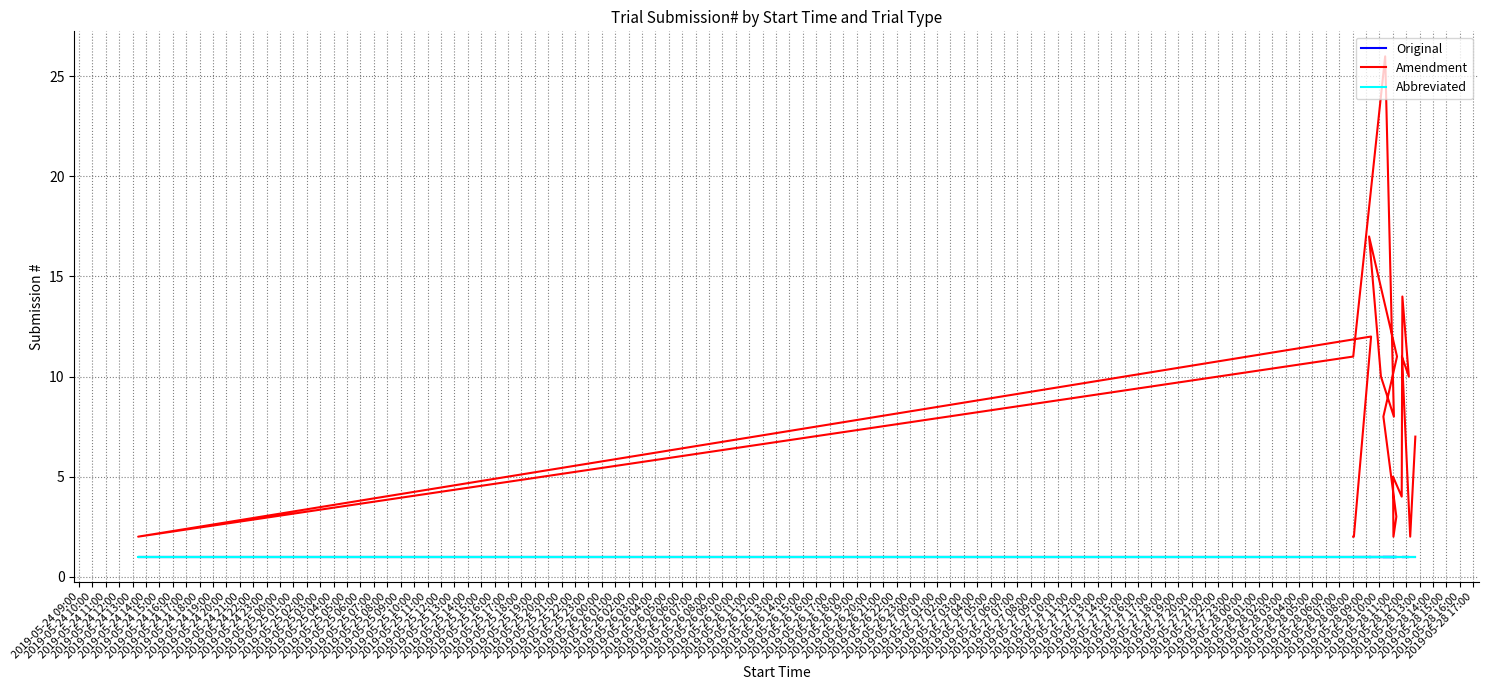

Reading right to left, extract all data points from this chart.

Original: 1	1	1	1	1	1	1	1	1	1	1	1	1	1	1	1	1	1	1	1
Amendment: 7	2	11	10	14	4	5	2	3	8	11	17	10	8	26	11	2	12	2	2
Abbreviated: 1	1	1	1	1	1	1	1	1	1	1	1	1	1	1	1	1	1	1	1